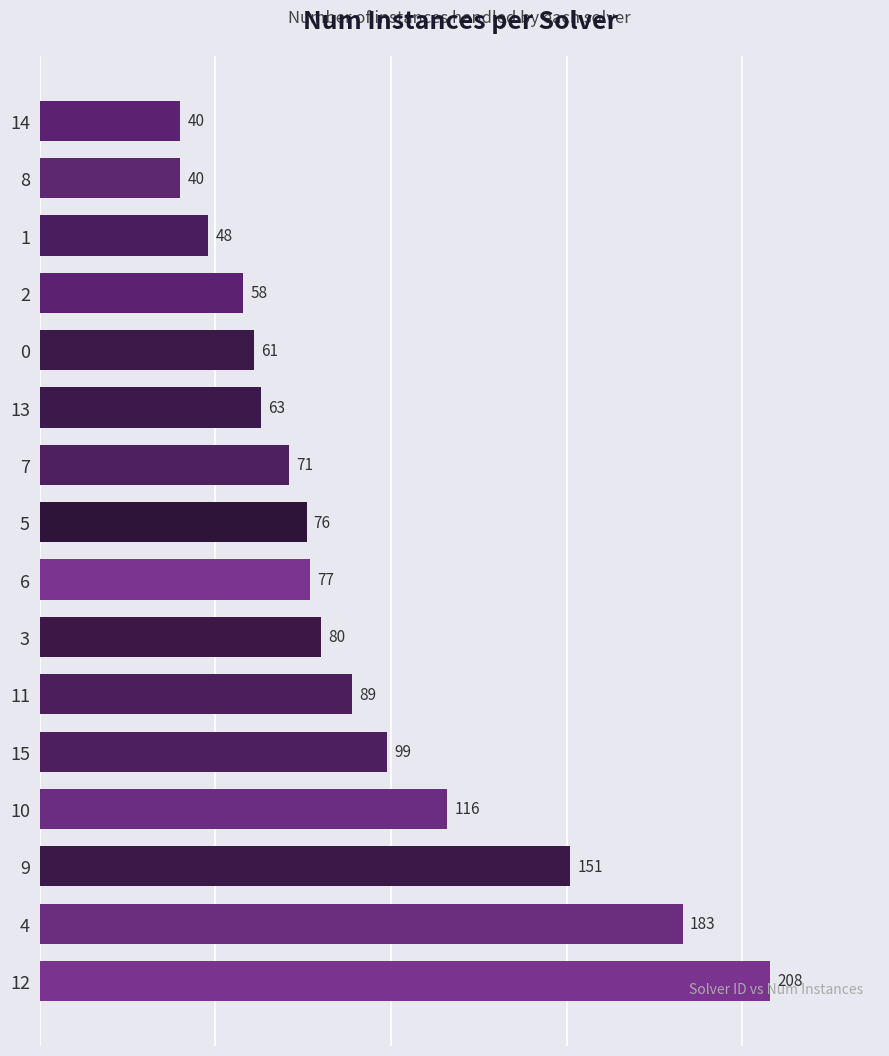

Reading bottom to top, what are all the values shown in this chart?

12=208	4=183	9=151	10=116	15=99	11=89	3=80	6=77	5=76	7=71	13=63	0=61	2=58	1=48	8=40	14=40